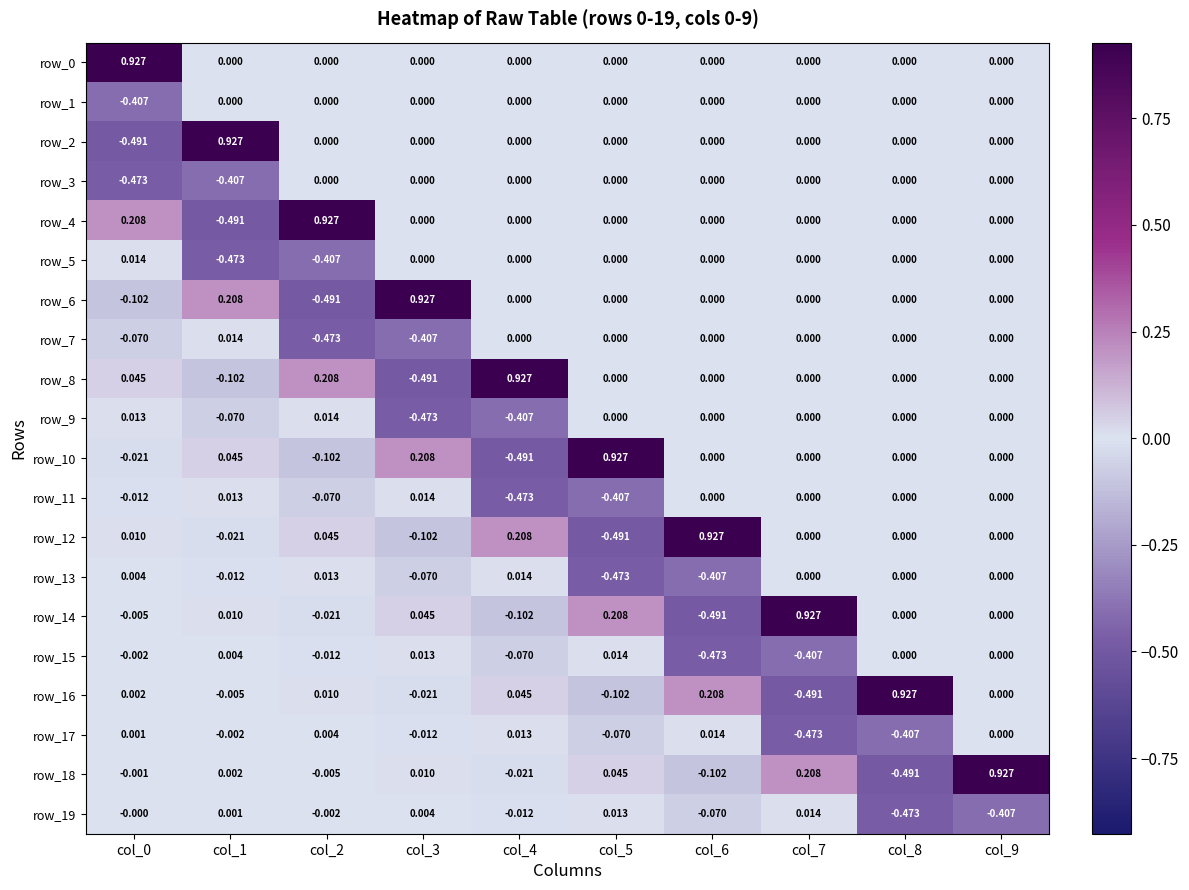

How many distinct data groups are displayed?

20